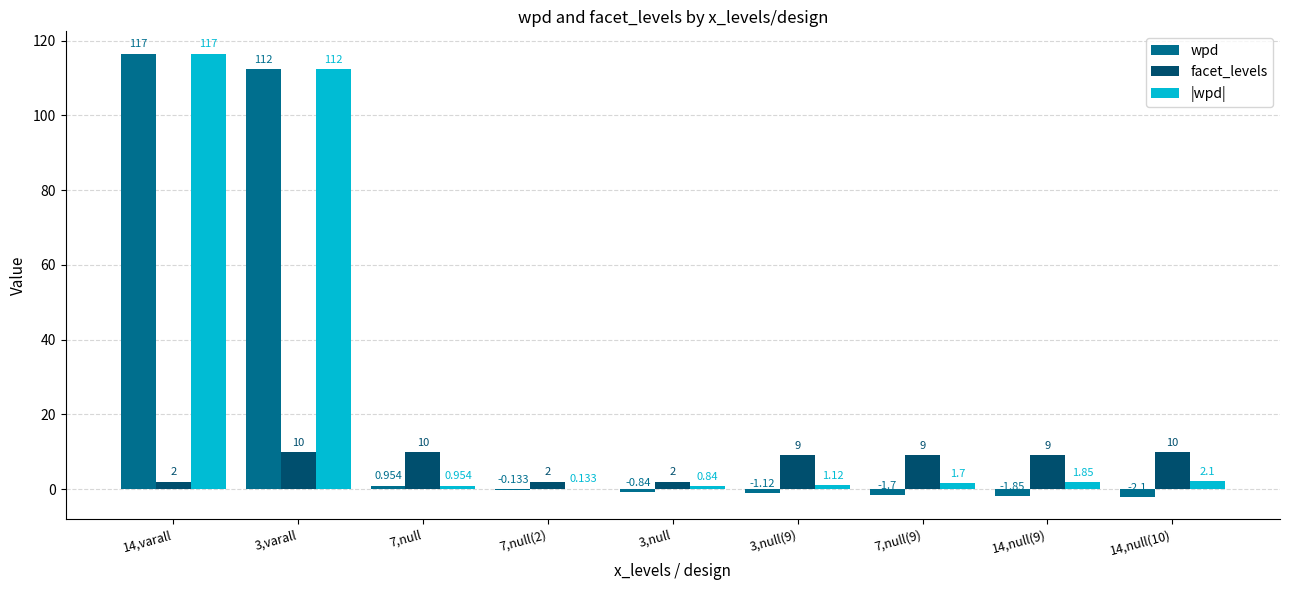

Where does the facet_levels series first go above 9?

3,varall